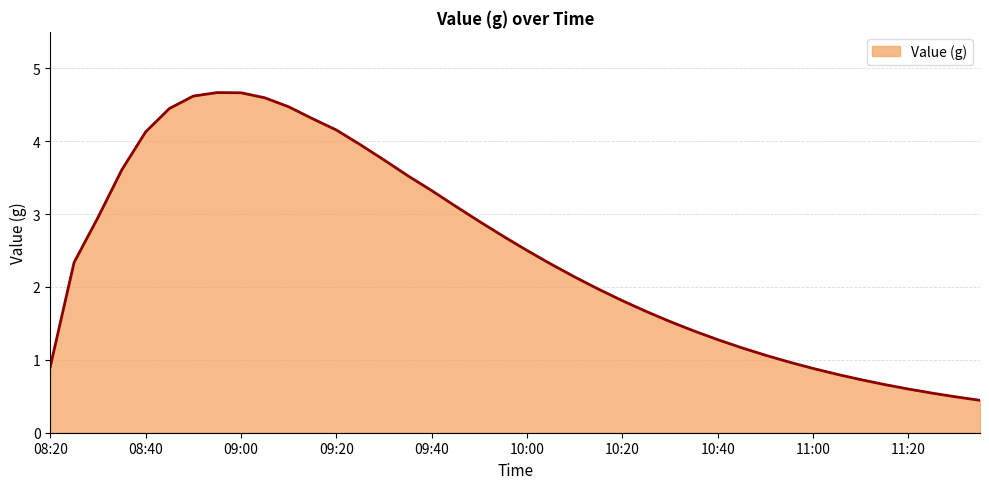

What is the minimum value shown in the chart?

0.4